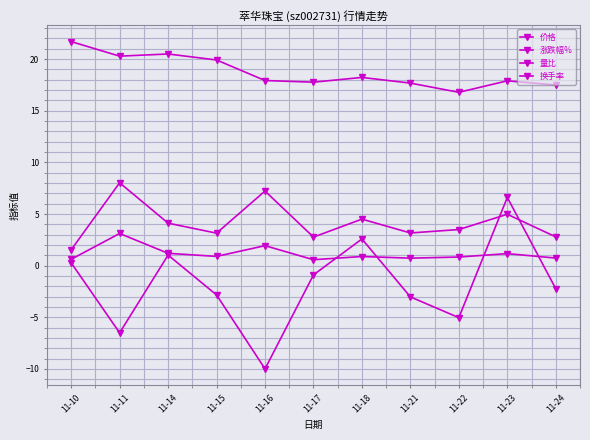

How many data points in 涨跌幅% are less than -2?

6